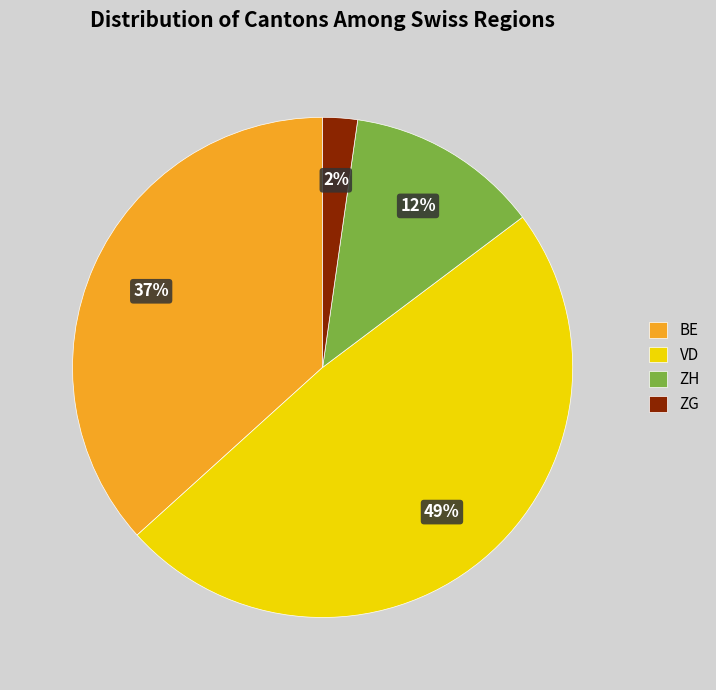

The VD slice represents 49% of the pie. True or false?

True